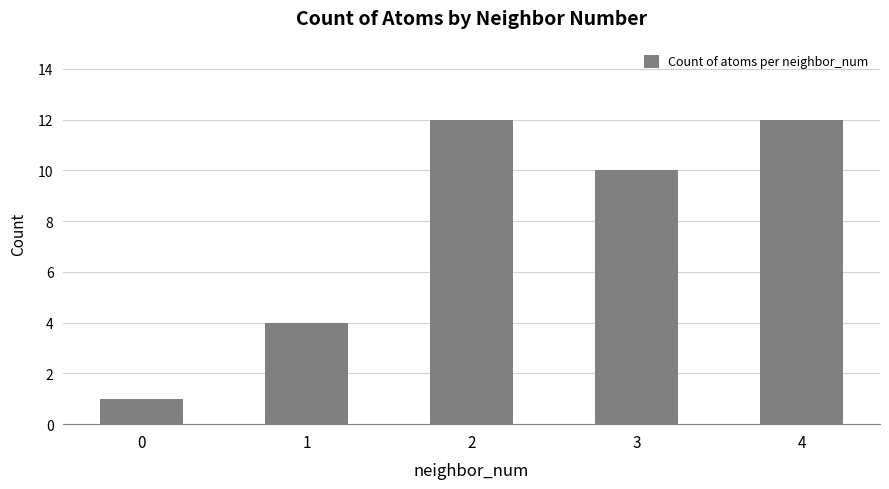

Where does the data first go above 10?

2